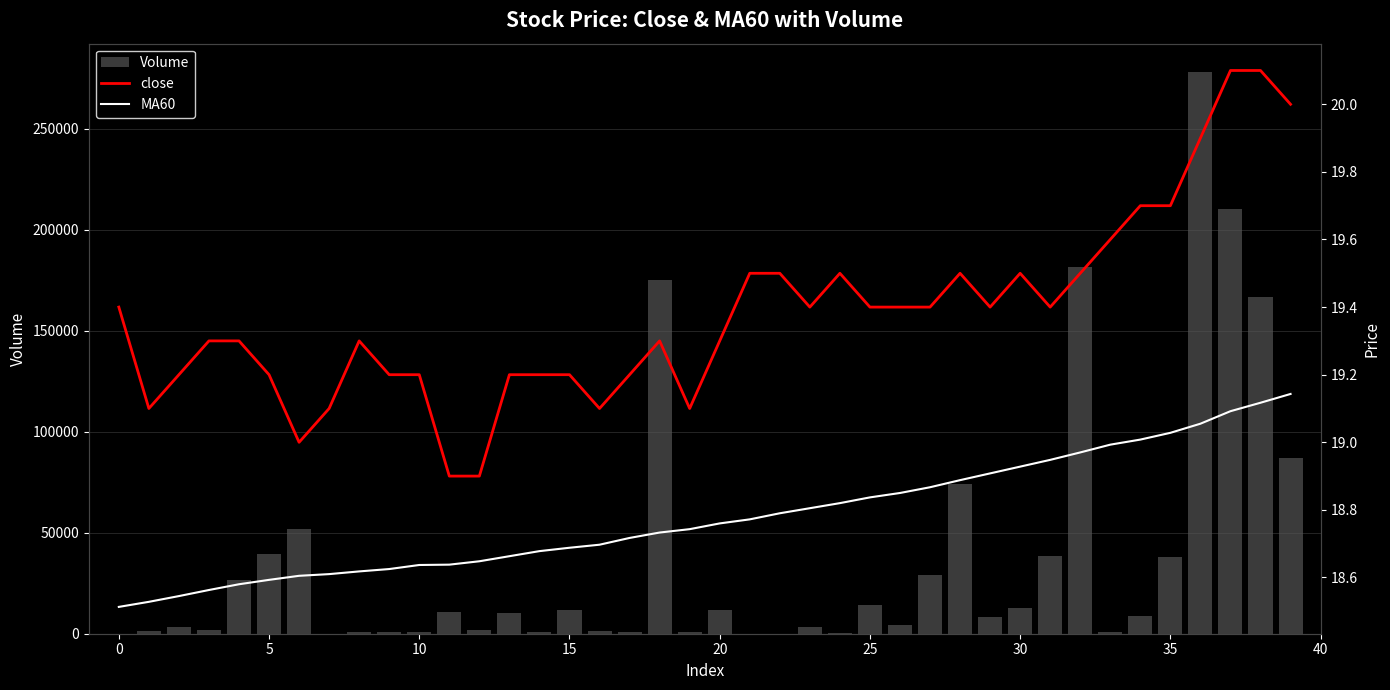

Is the value of MA60 at 27 greater than the value of close at 24?

No